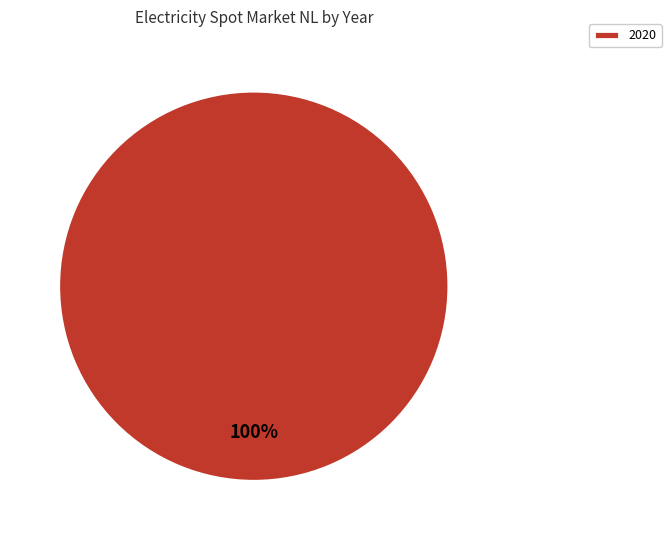

To the nearest percent, what portion does 2020 represent?

100%